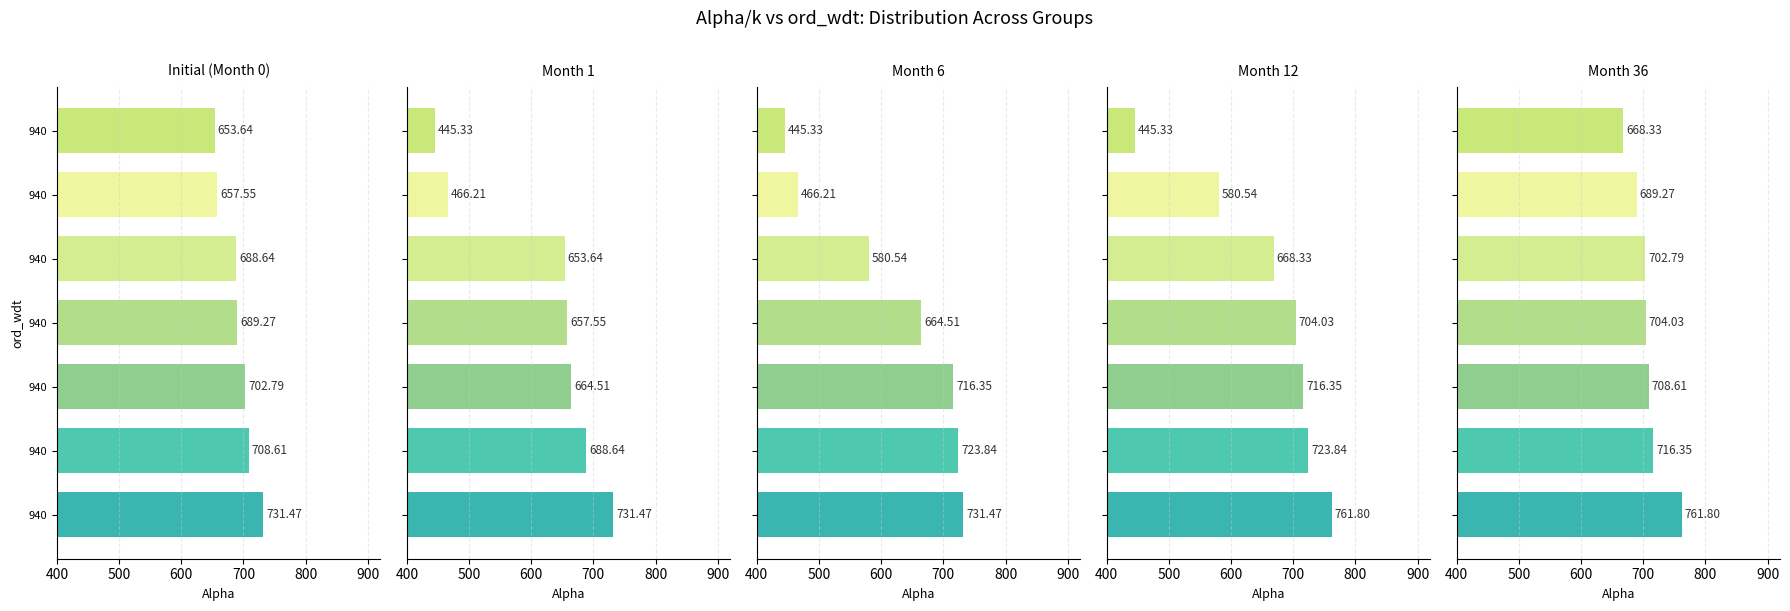

The value of Month 12 at 1000 is 445.3. True or false?

True